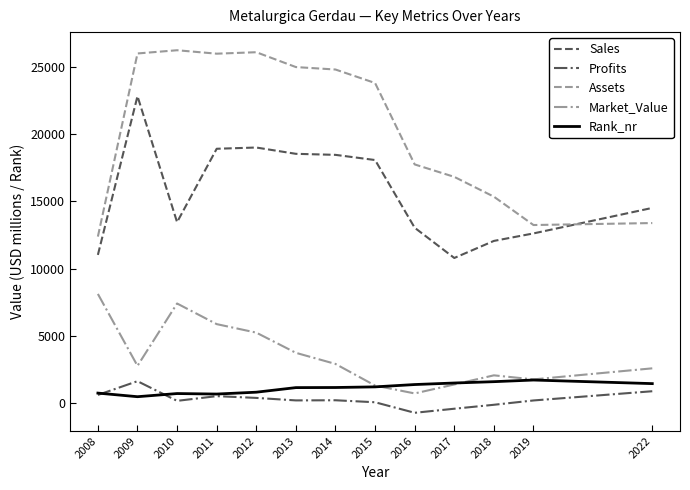

Is the value of Market_Value at 2011 greater than the value of Rank_nr at 2008?

Yes